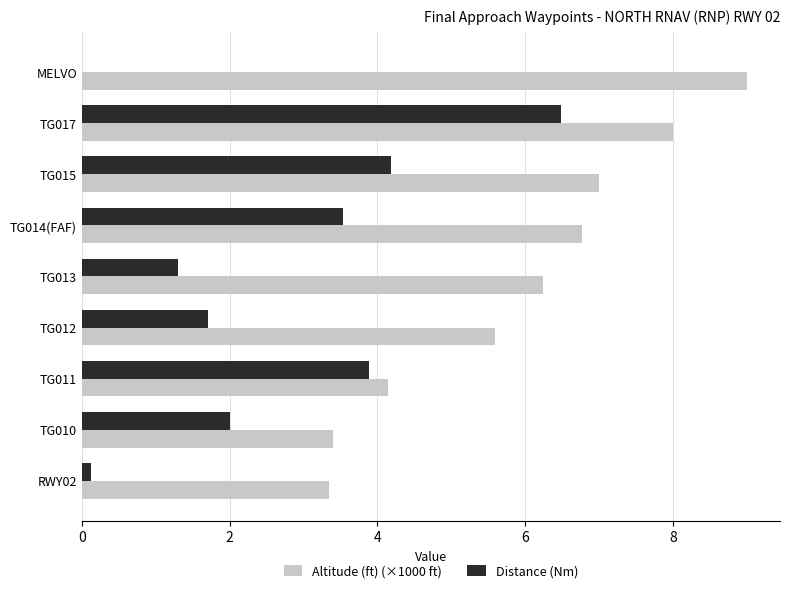

The Altitude (ft) (×1000 ft) series shows 9.0 at MELVO. True or false?

True